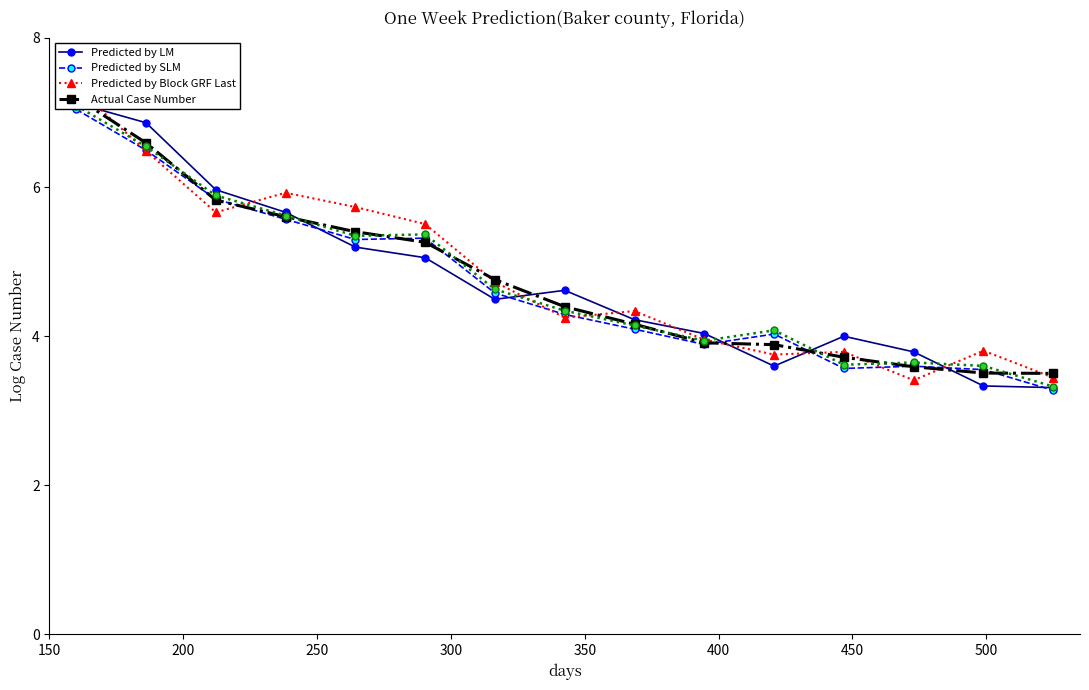

What is the value of the Predicted by SLM point at the 3rd from the left?

5.8